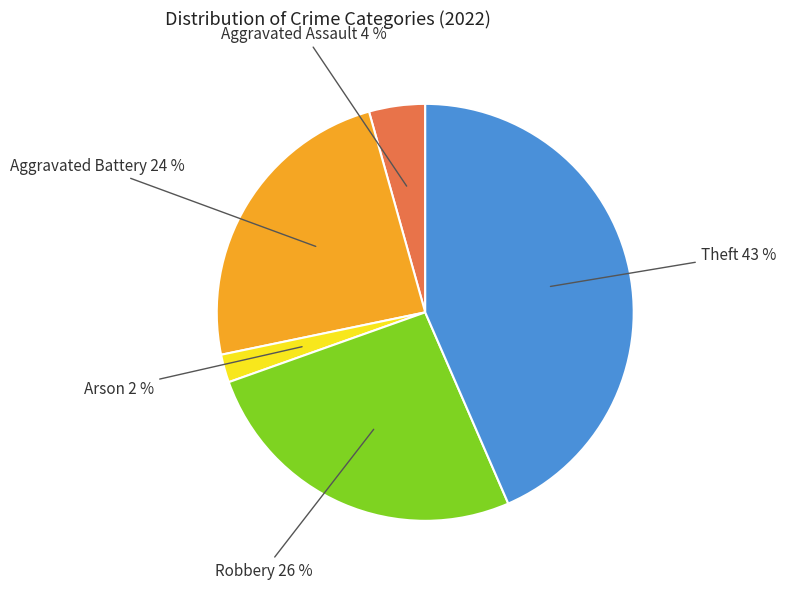

To the nearest percent, what percentage of the pie is Robbery?

26%